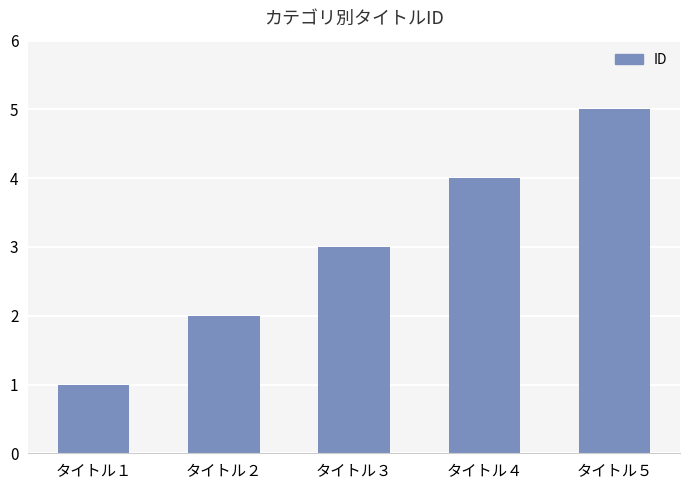

What is the approximate value at タイトル２?

2